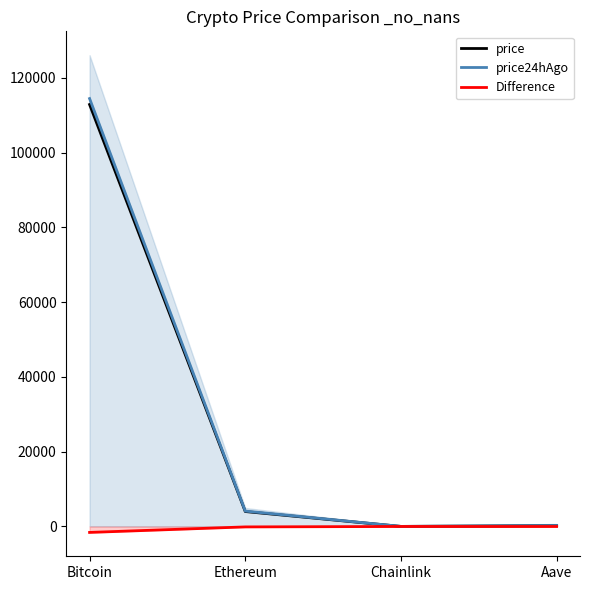

What is the lowest value of the price24hAgo series?

18.4